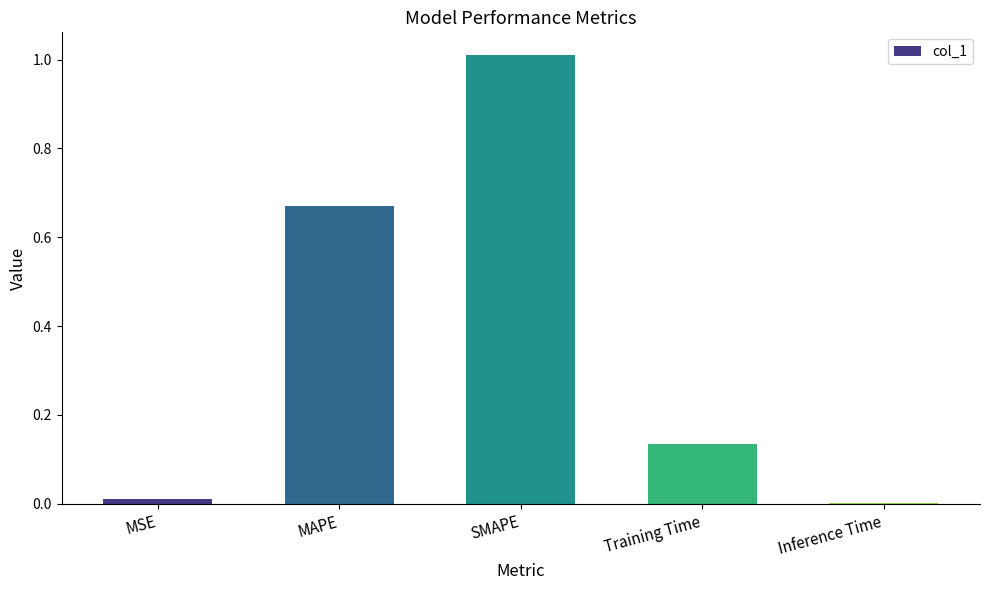

Which category has the highest value across all series?

SMAPE